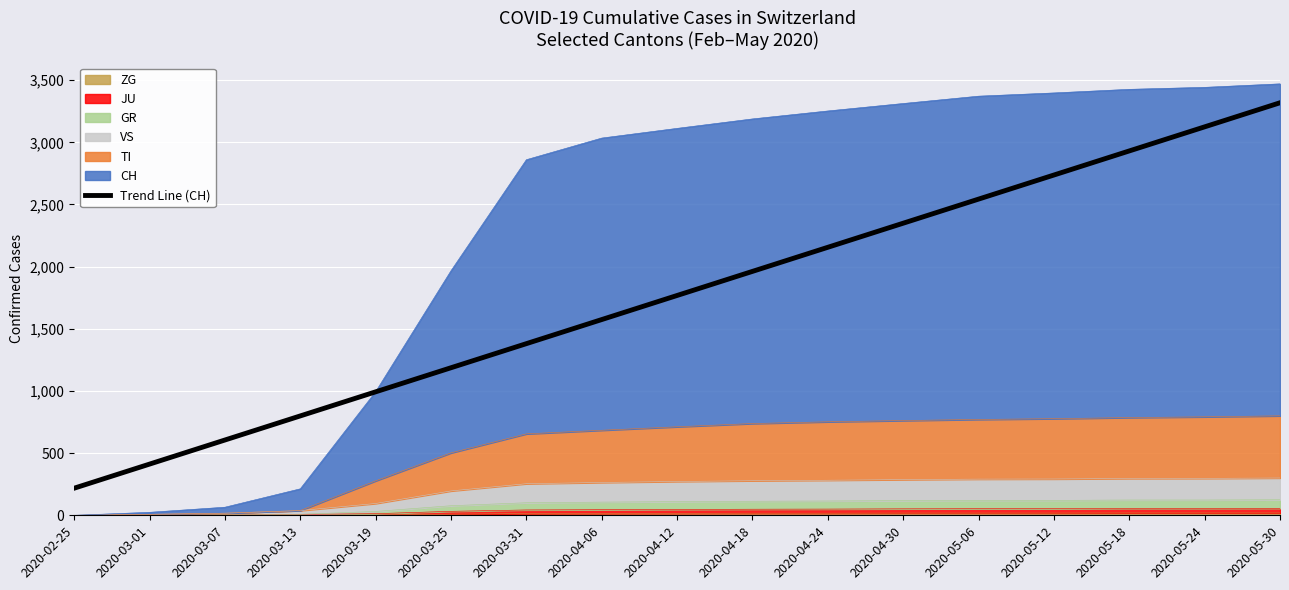

How many lines are shown in the chart?

1